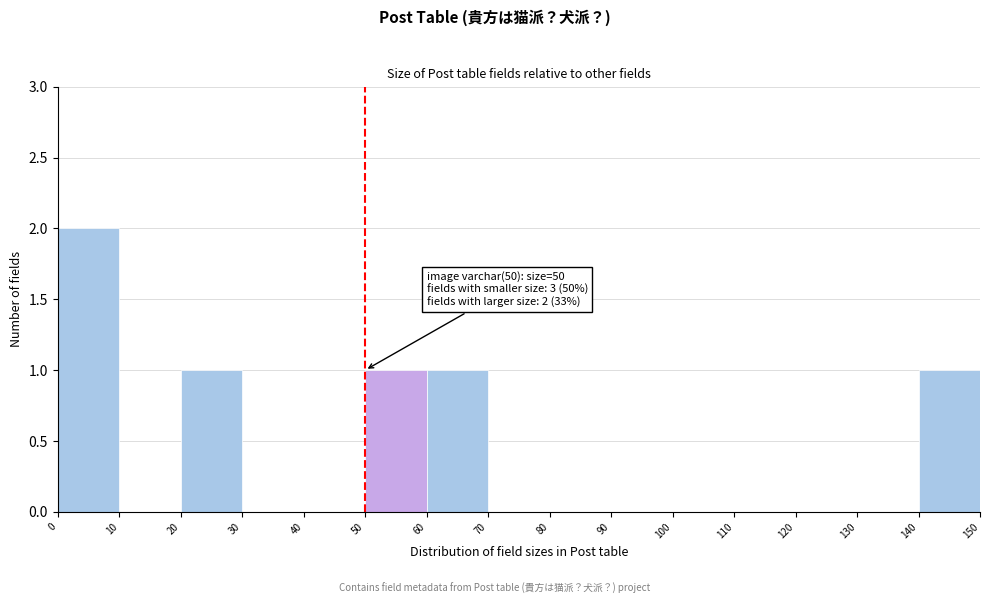

Which range on the x-axis has the tallest bar?

0 to 10